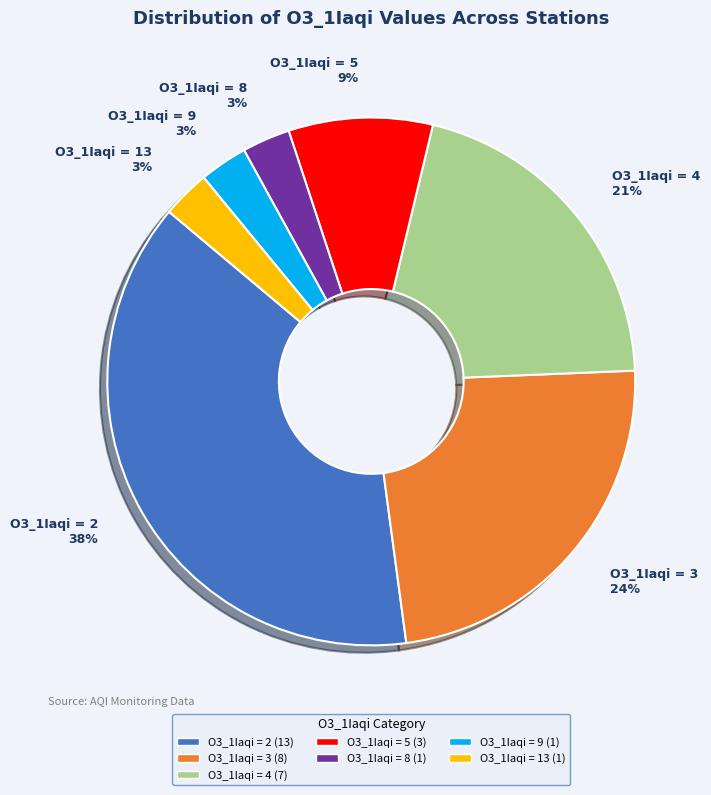

Does any single category account for the majority?

No